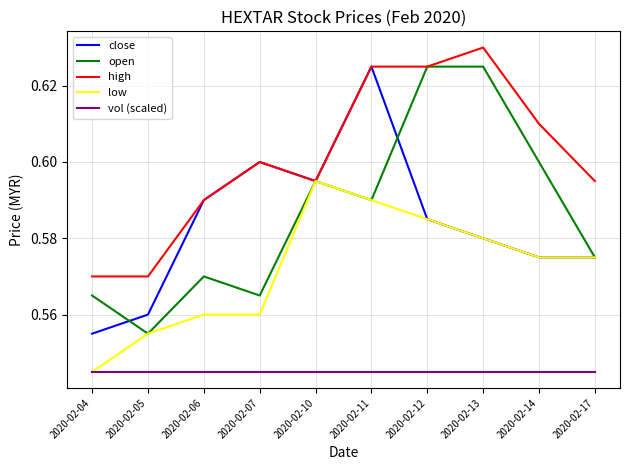

How many series are shown in this chart?

5